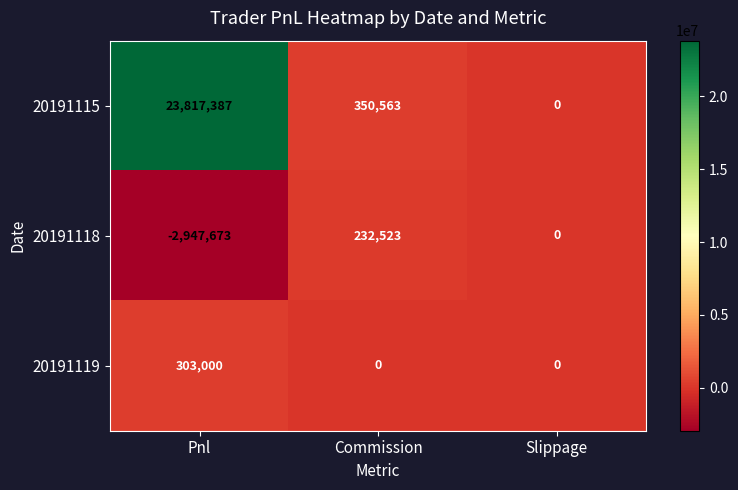

Reading left to right, what are all the values shown in this chart?

20191115: Pnl=23817387	Commission=350563	Slippage=0
20191118: Pnl=-2947673	Commission=232523	Slippage=0
20191119: Pnl=303000	Commission=0	Slippage=0